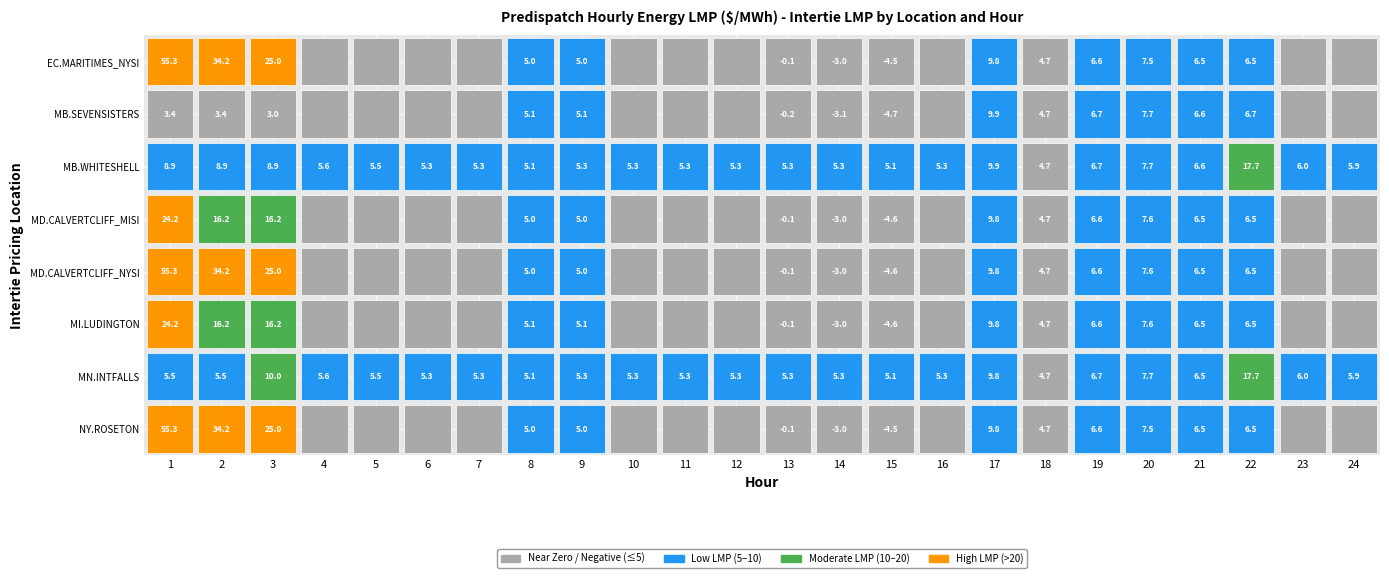

At which category is the sum across all series the highest?

1